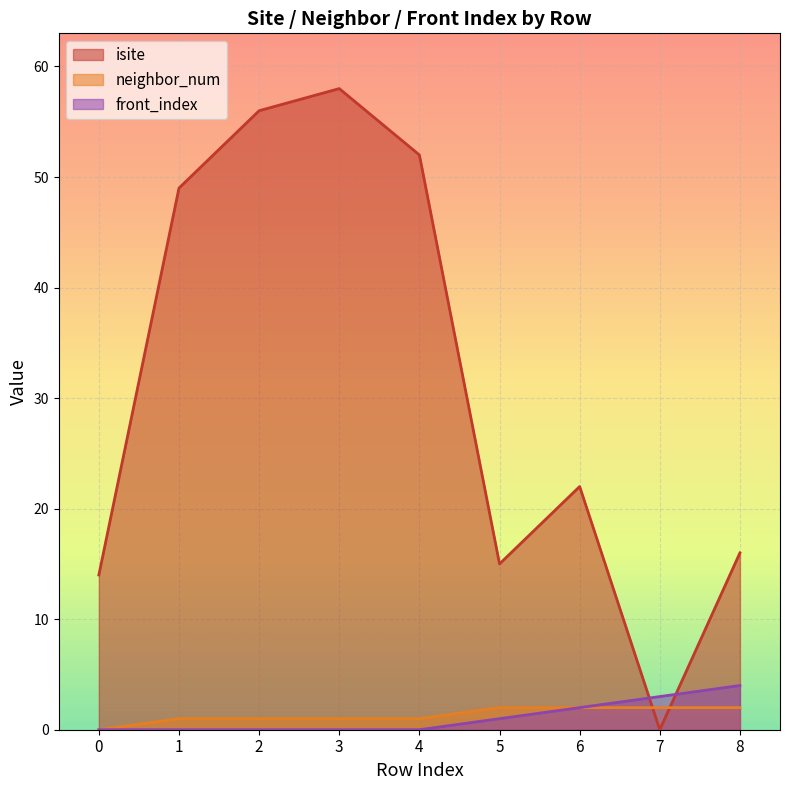

Which series has the largest total across all categories?

isite